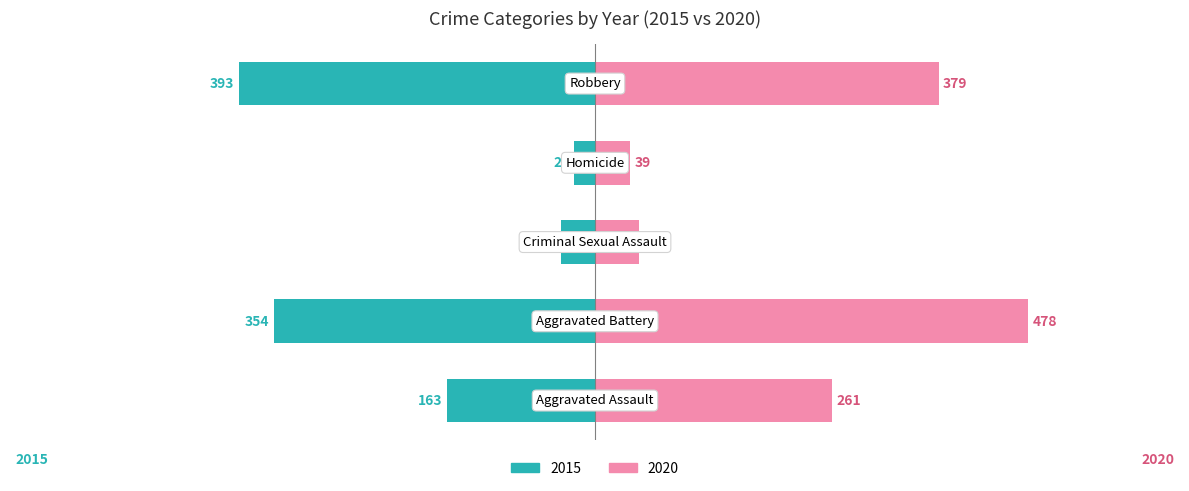

The value of 2015 at Aggravated Assault is 240. True or false?

False